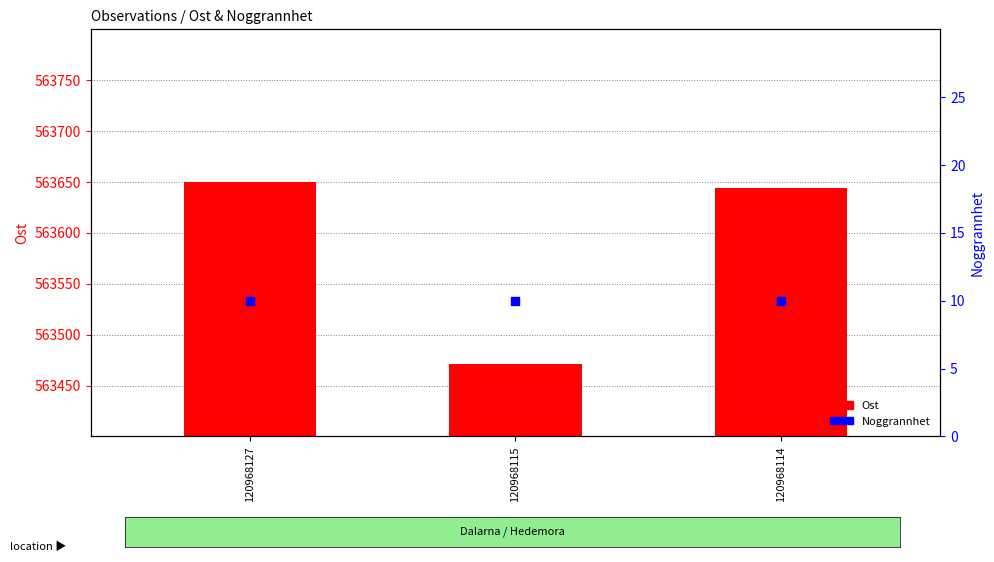

At which category is the sum across all series the highest?

120968127